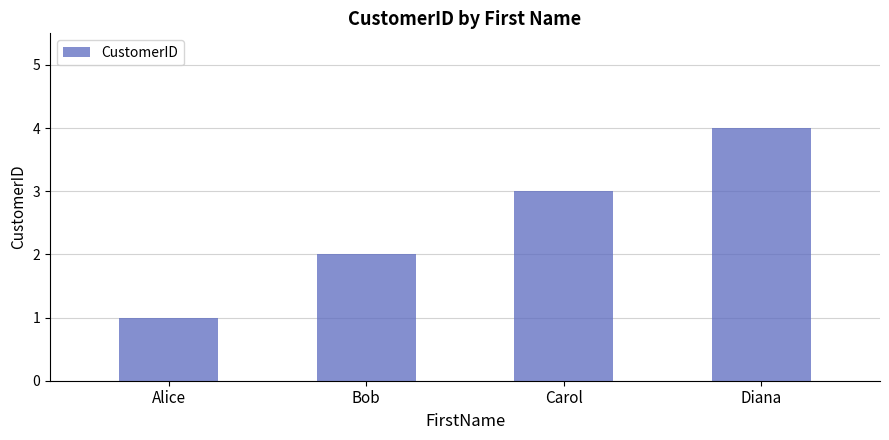

Rank the categories by value from lowest to highest.

Alice, Bob, Carol, Diana